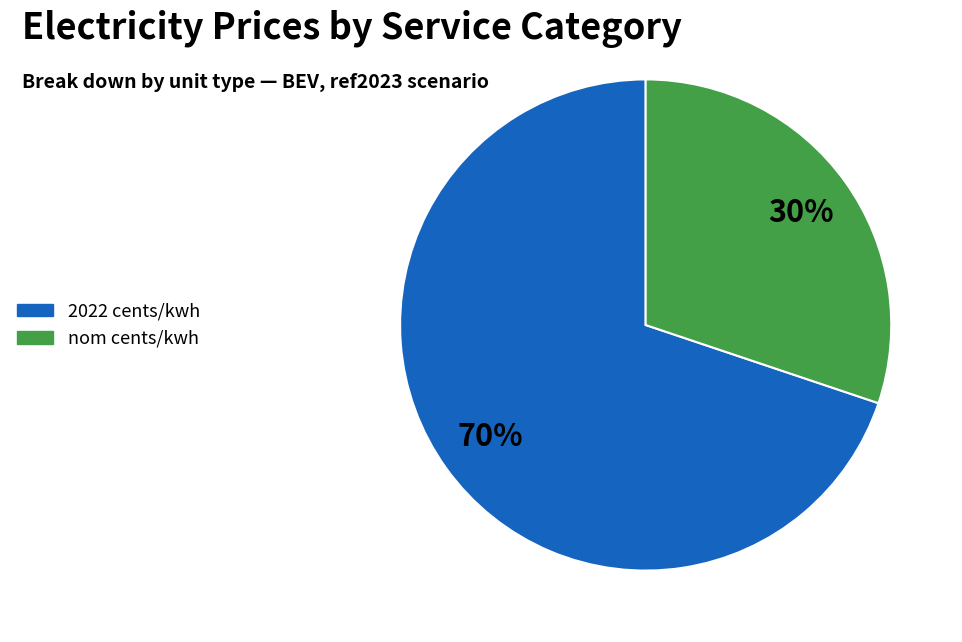

To the nearest percent, what is the difference between the largest and smallest slice percentages?

40%